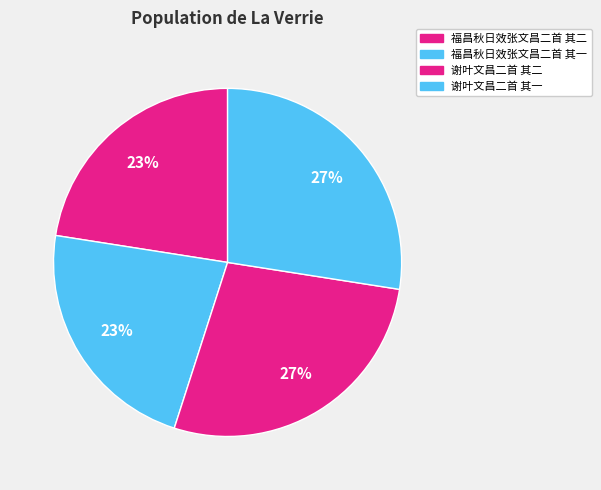

Which category has the smallest portion of the pie?

福昌秋日效张文昌二首 其二